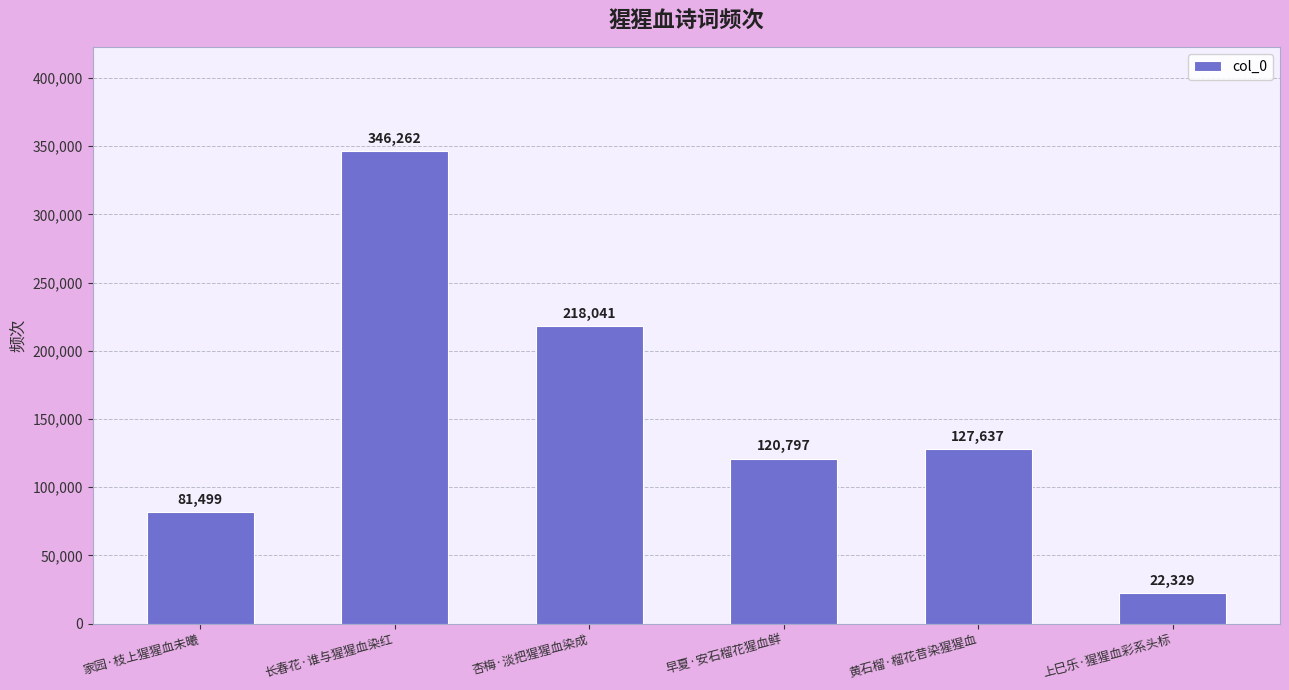

Is it true that the value at 家园·枝上猩猩血未曦 is 81499?

True